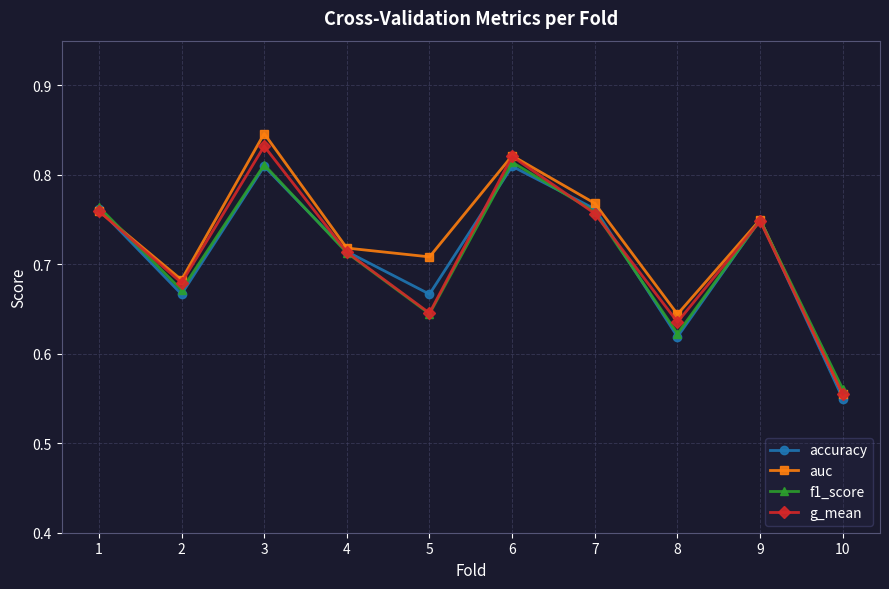

How many auc values are between 0 and 1?

10